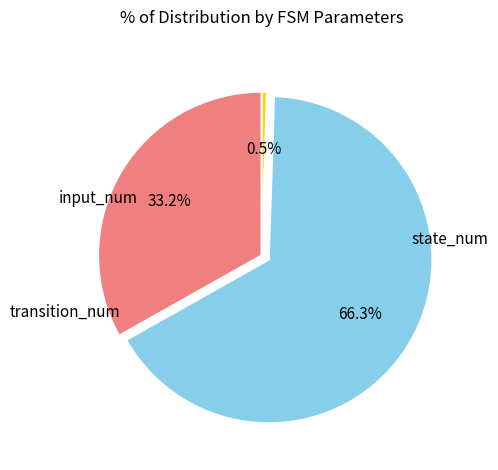

Is there any slice that represents more than half of the pie?

Yes